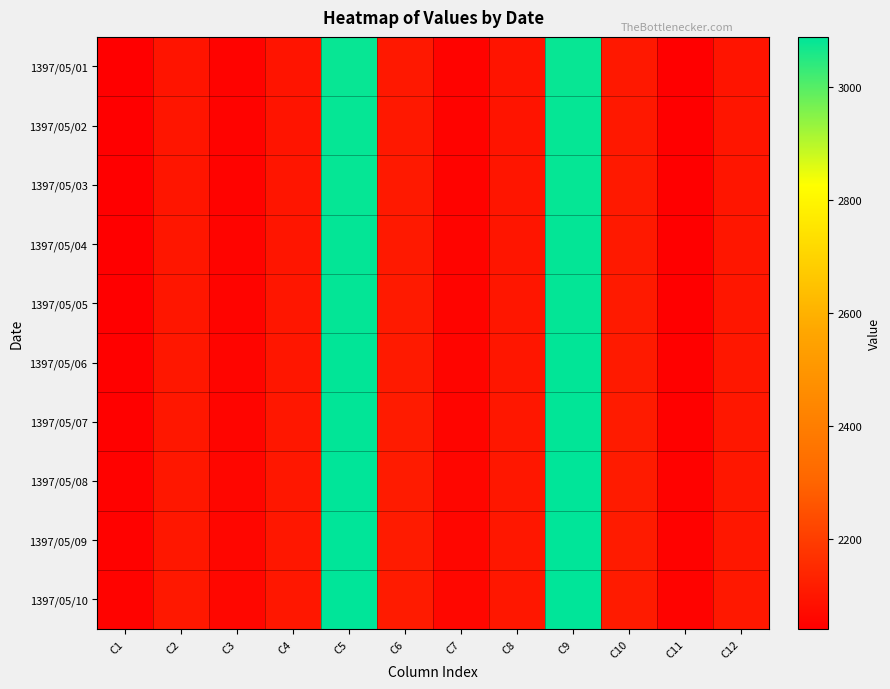

Between C9 and C10, which series saw the biggest shift?

1397/05/01